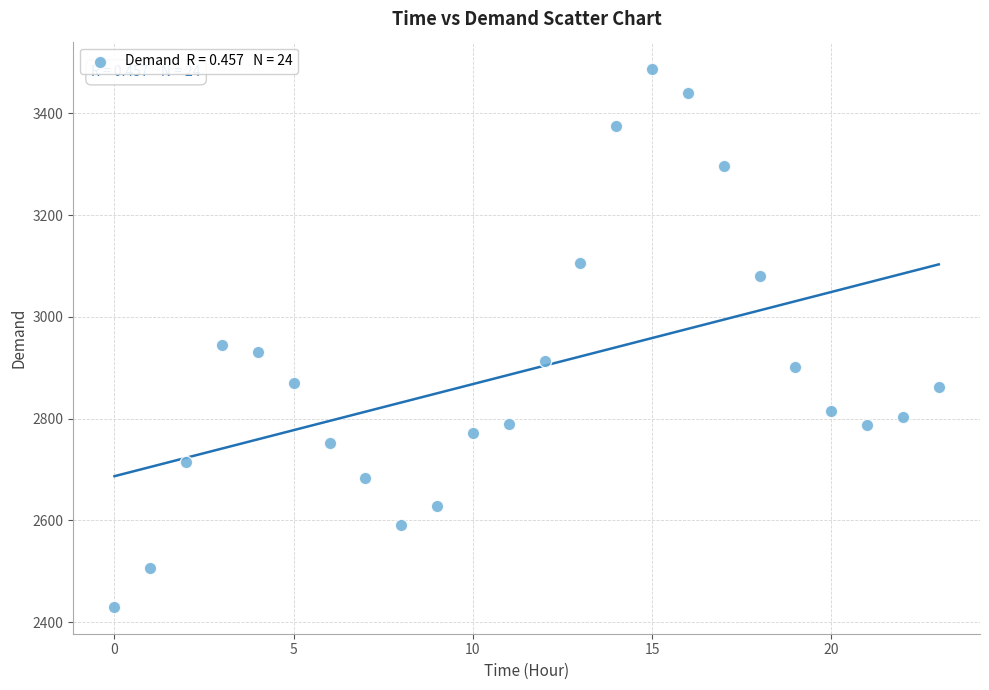

What is the range of Y values (max minus min)?

1058